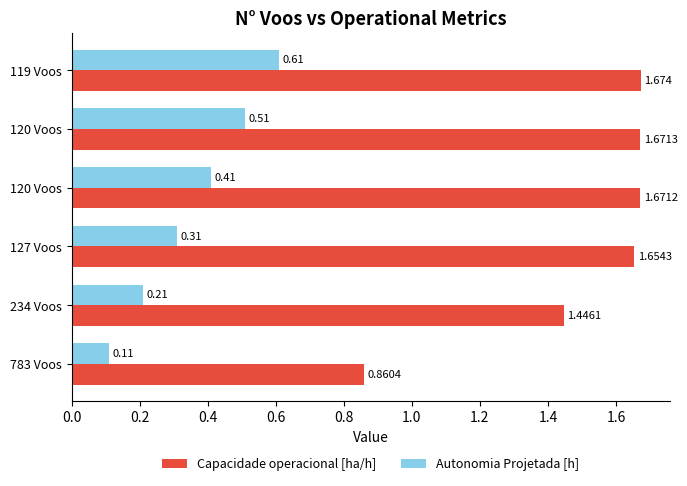

Which category has the highest value in the Capacidade operacional [ha/h] series?

119 Voos